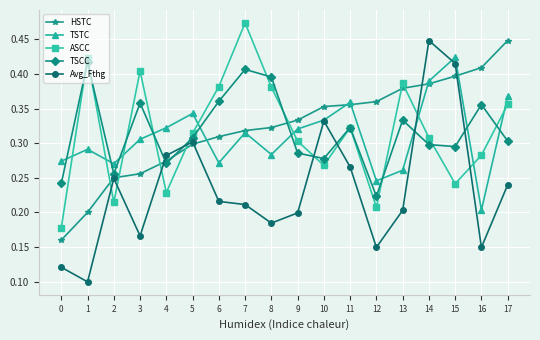

Which label corresponds to the largest value in the chart?

7